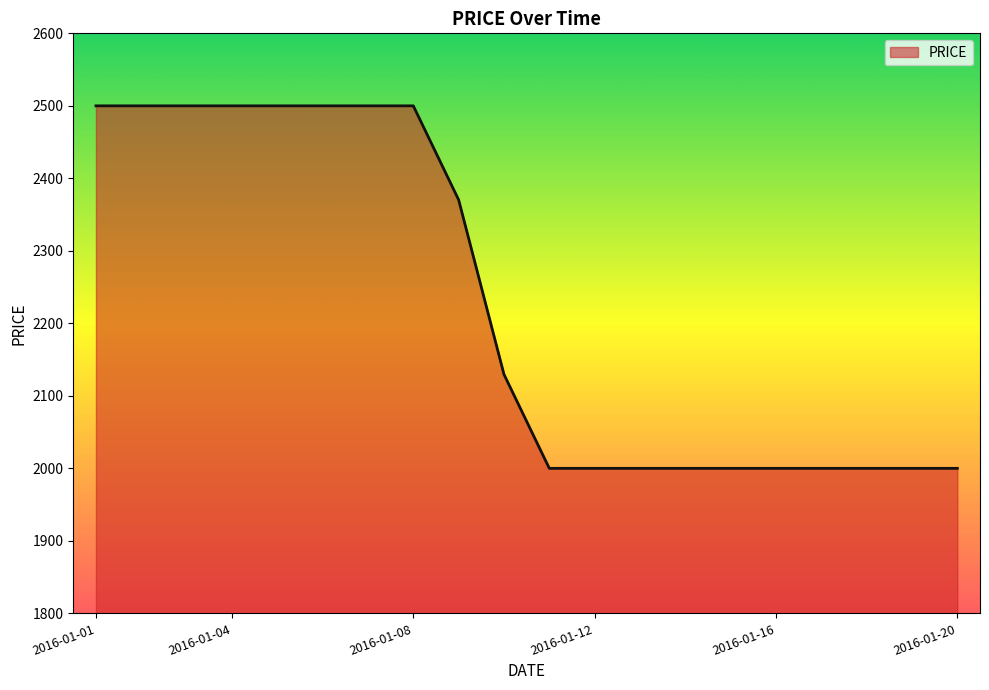

What is the sum of all values?

44500.0